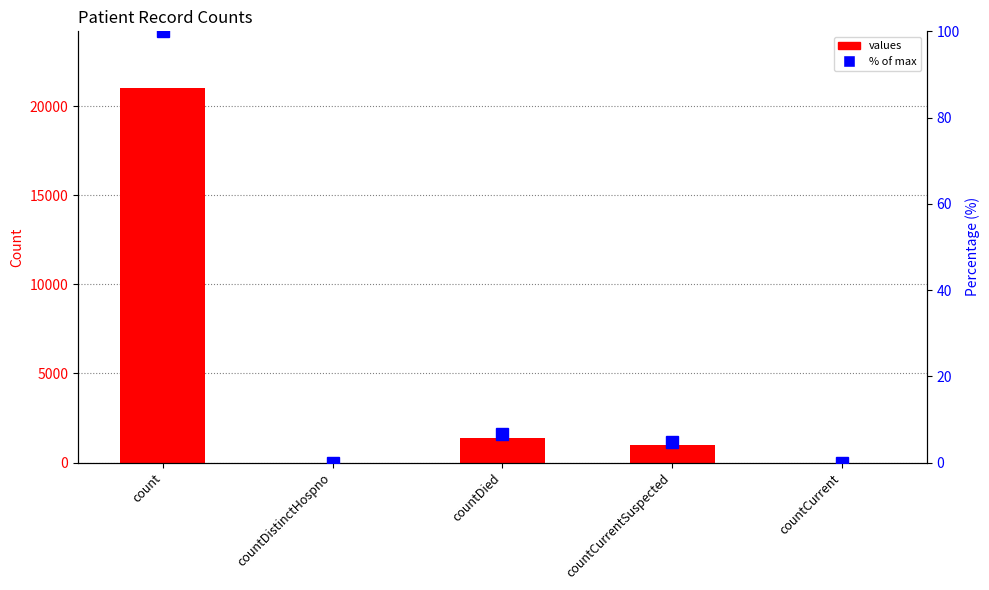

True or false: values has a value of 322.8 at countDied.

False